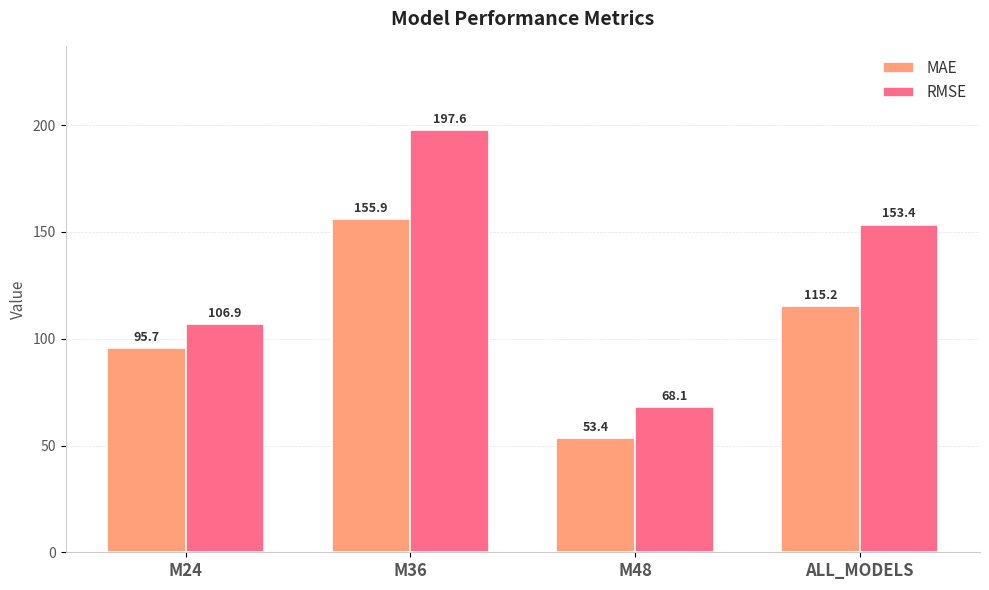

What are all the series names shown in the legend?

MAE, RMSE